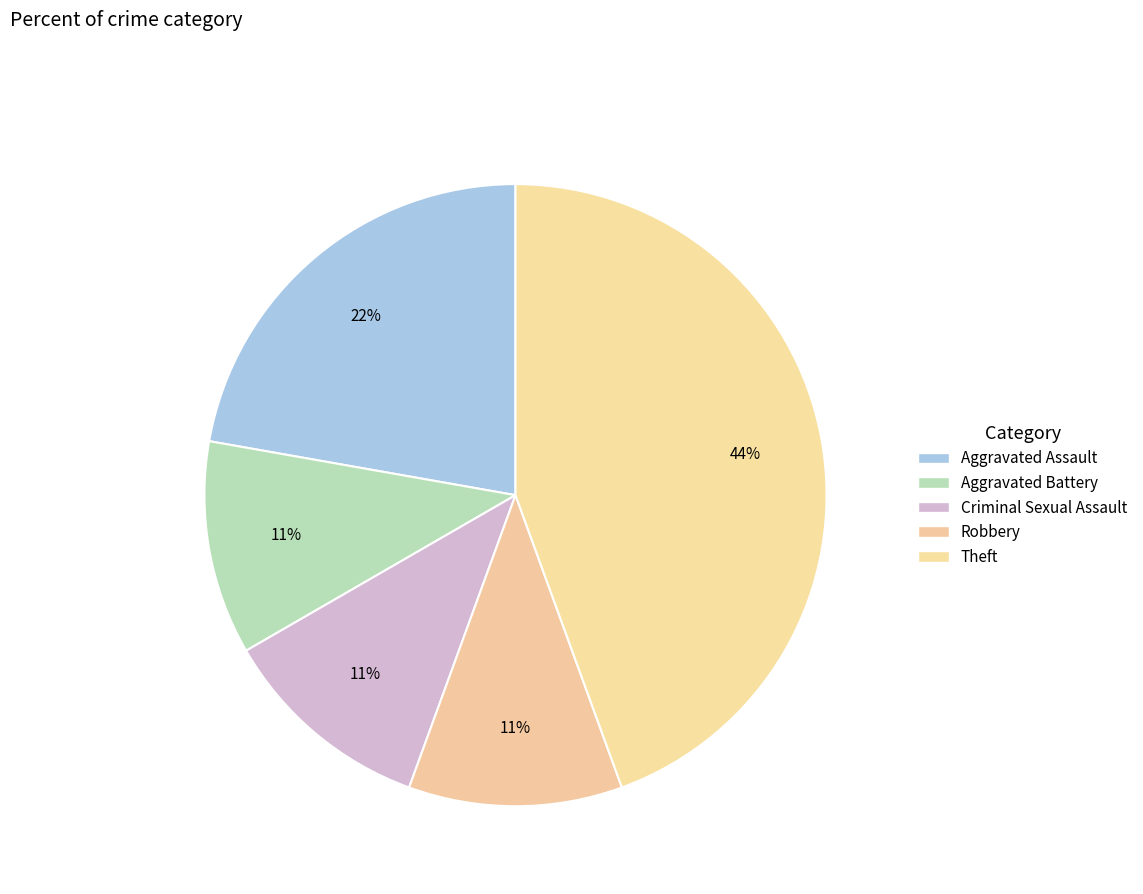

To the nearest percent, what portion does Theft represent?

44%